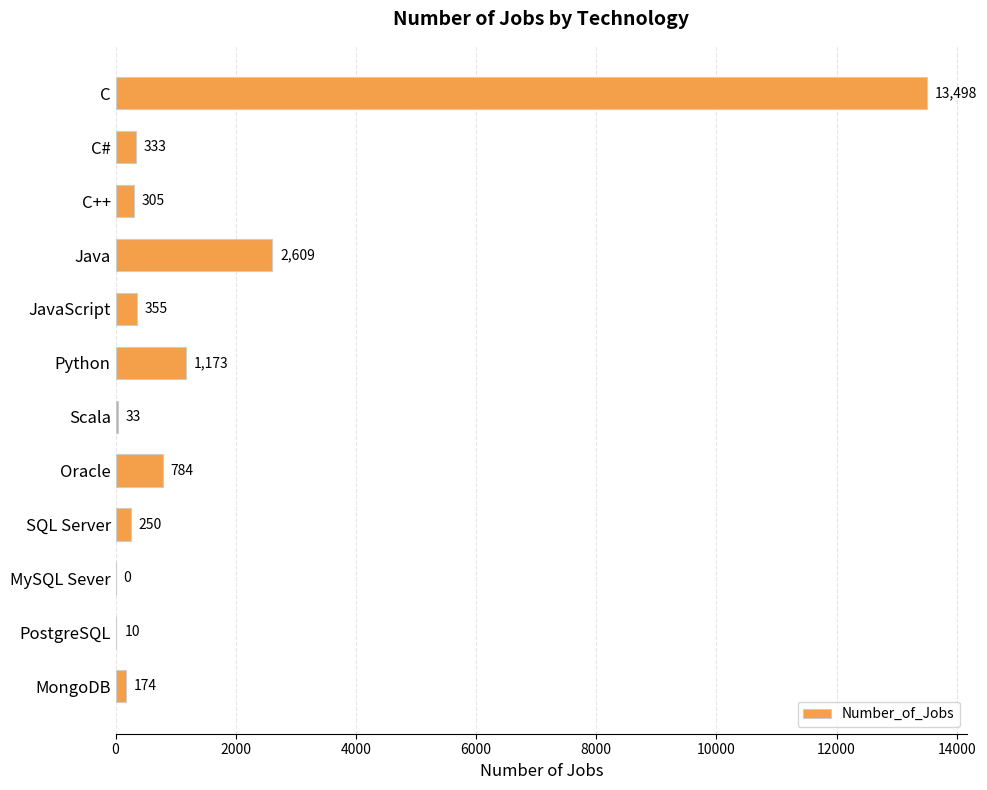

Are the bars grouped side by side (vs. stacked)?

No